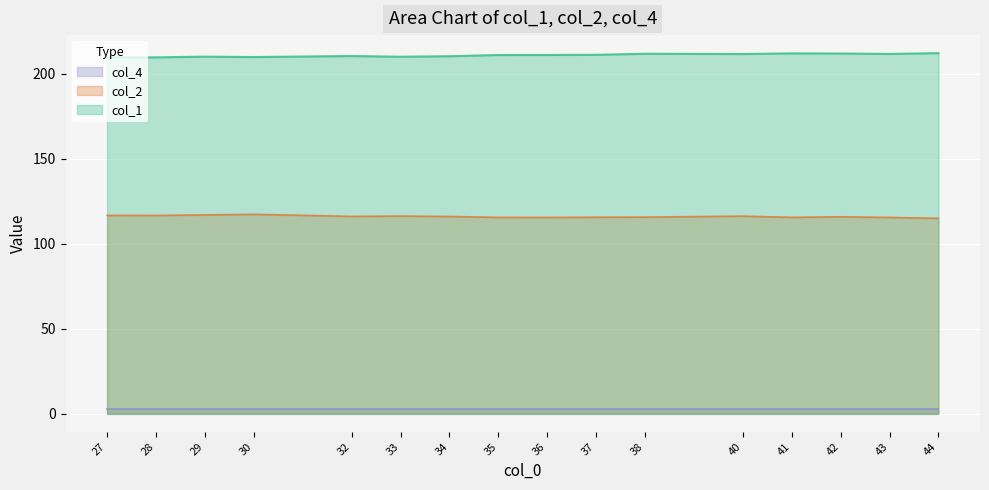

True or false: col_1 and col_2 cross at least once.

False